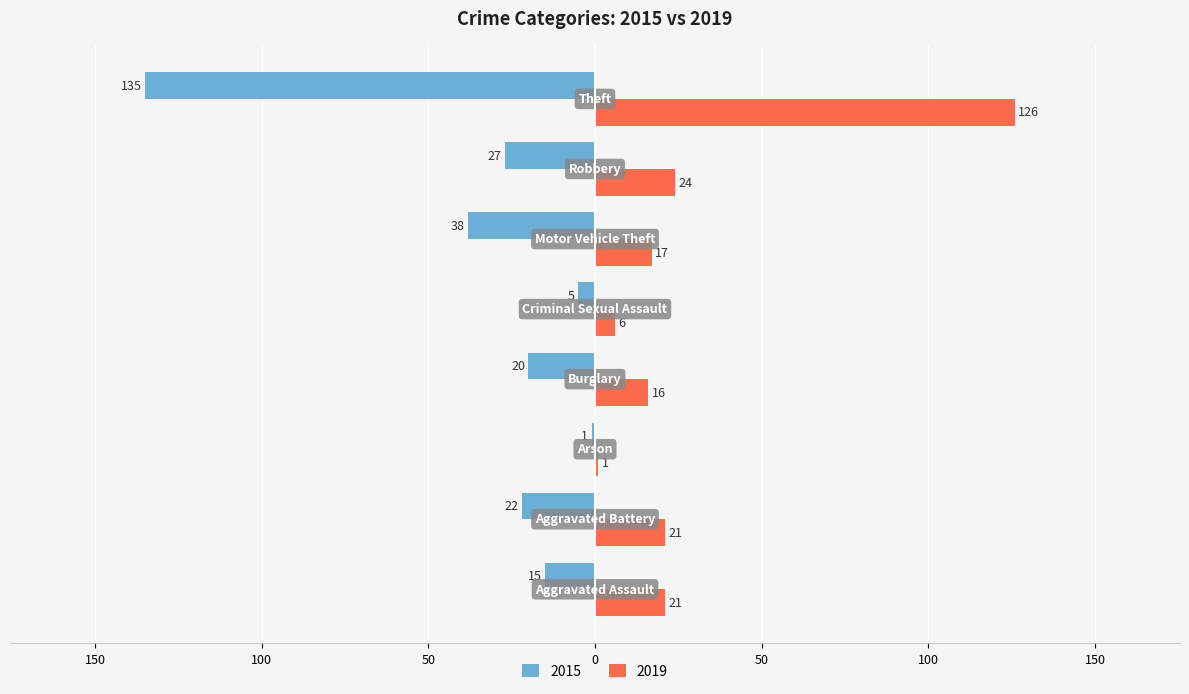

What are all the series names shown in the legend?

2015, 2019